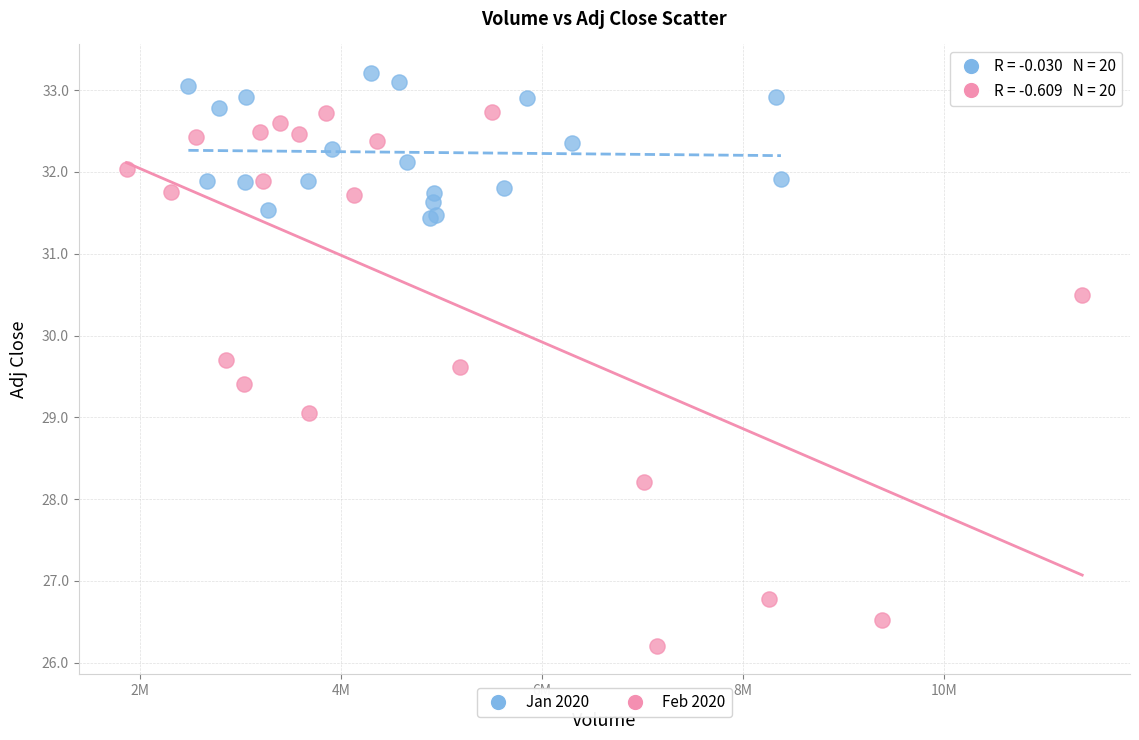

Which series contains the lowest Y value?

Feb 2020